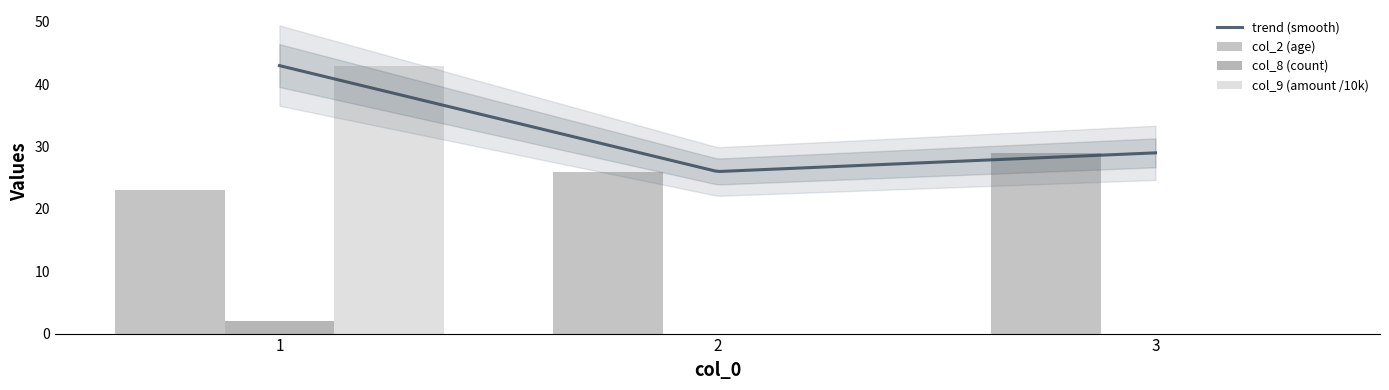

Is it true that col_8 equals 0 at 3?

True